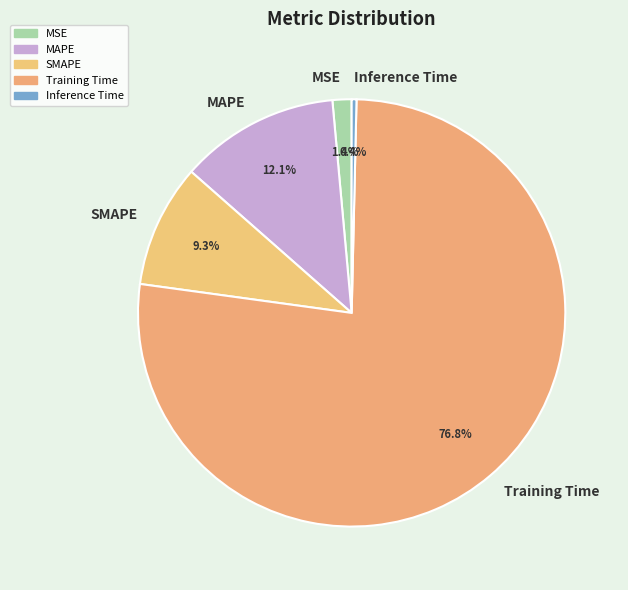

Is Inference Time the majority of the pie?

No